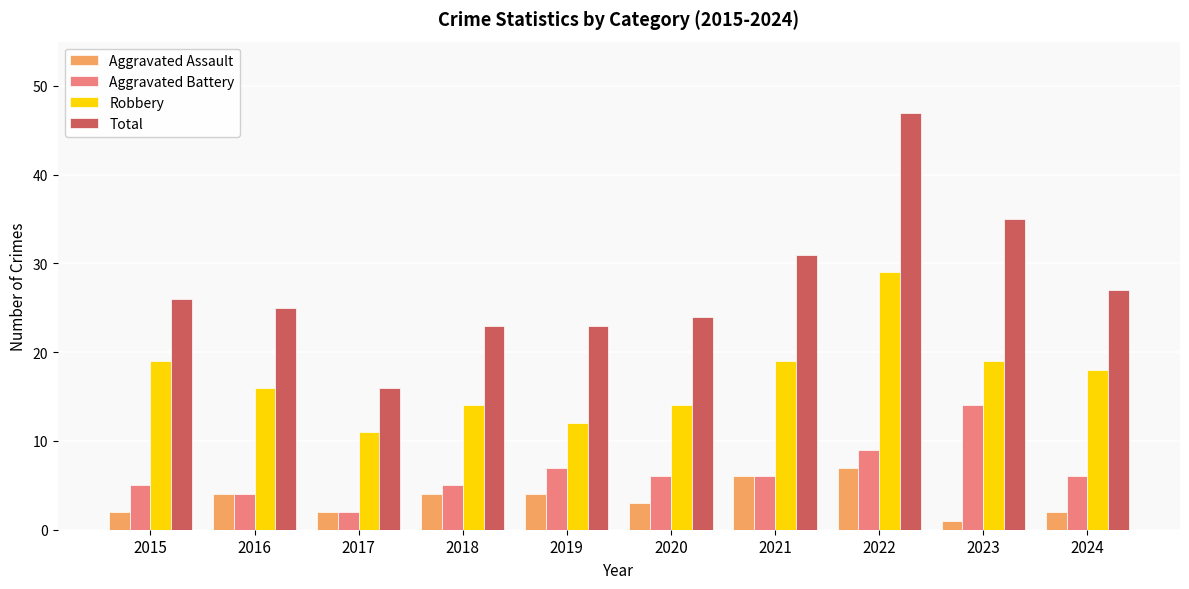

At which label does Aggravated Battery reach its peak?

2023